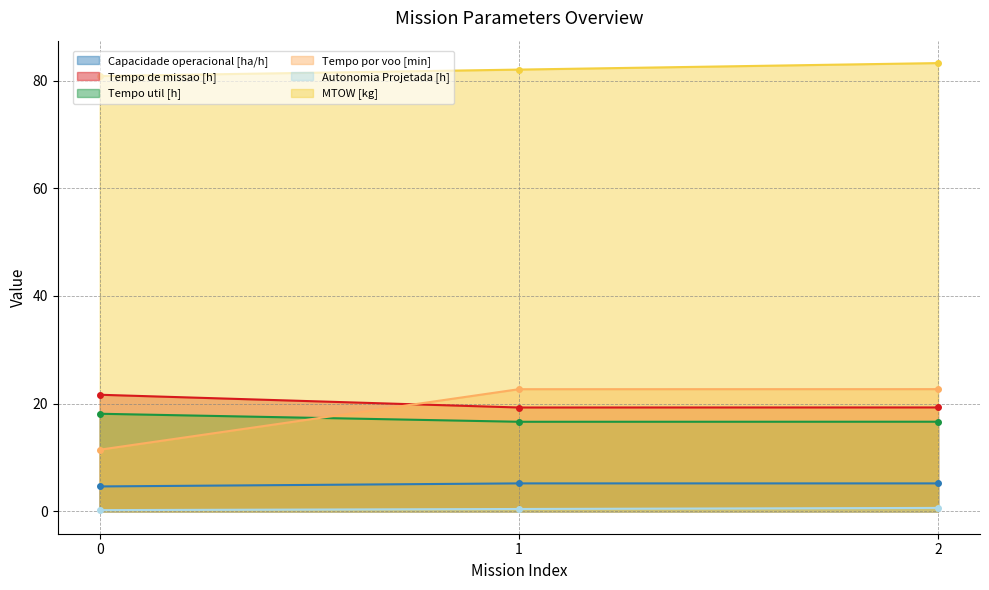

What are all the series names shown in the legend?

Capacidade operacional [ha/h], Tempo de missao [h], Tempo util [h], Tempo por voo [min], Autonomia Projetada [h], MTOW [kg]